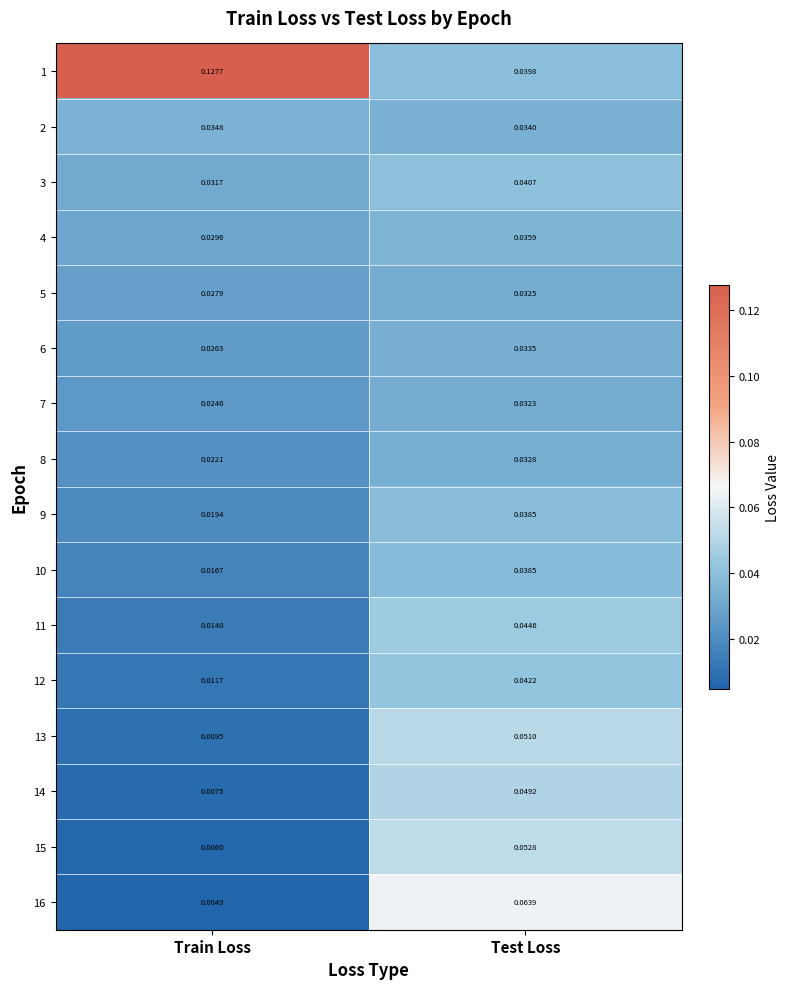

Where is 14 nearest to the value 0?

Train Loss